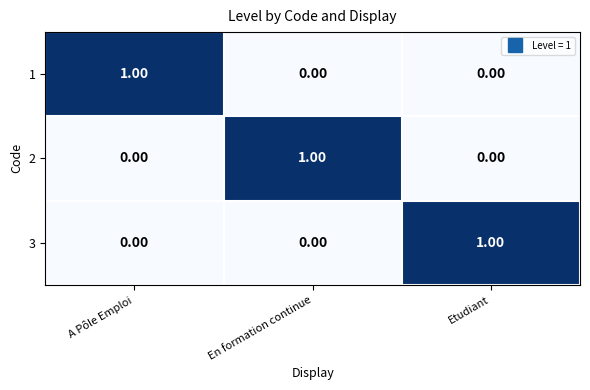

Is the value of 1 at A Pôle Emploi greater than the value of 3 at A Pôle Emploi?

Yes